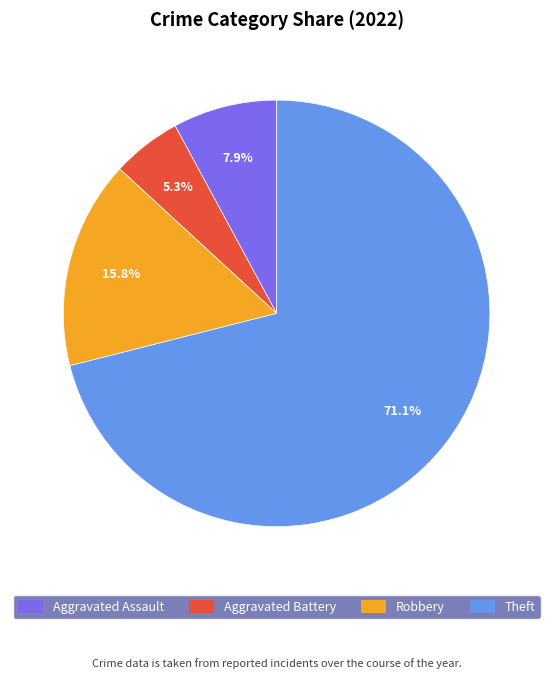

To the nearest percent, what is the average slice percentage?

25%